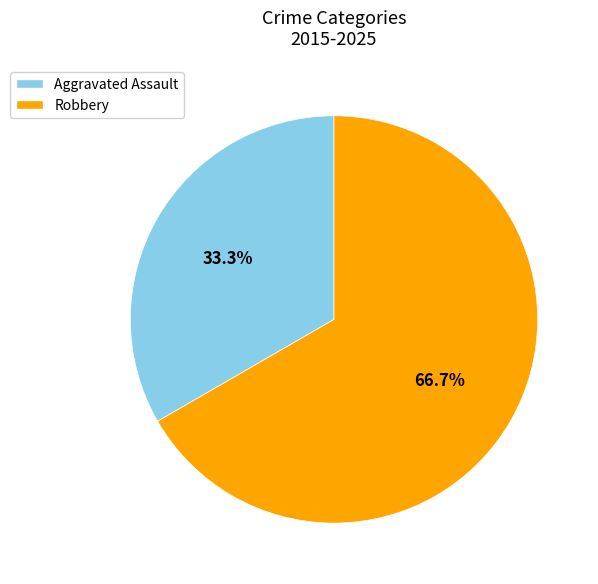

To the nearest percent, what portion does Robbery represent?

67%